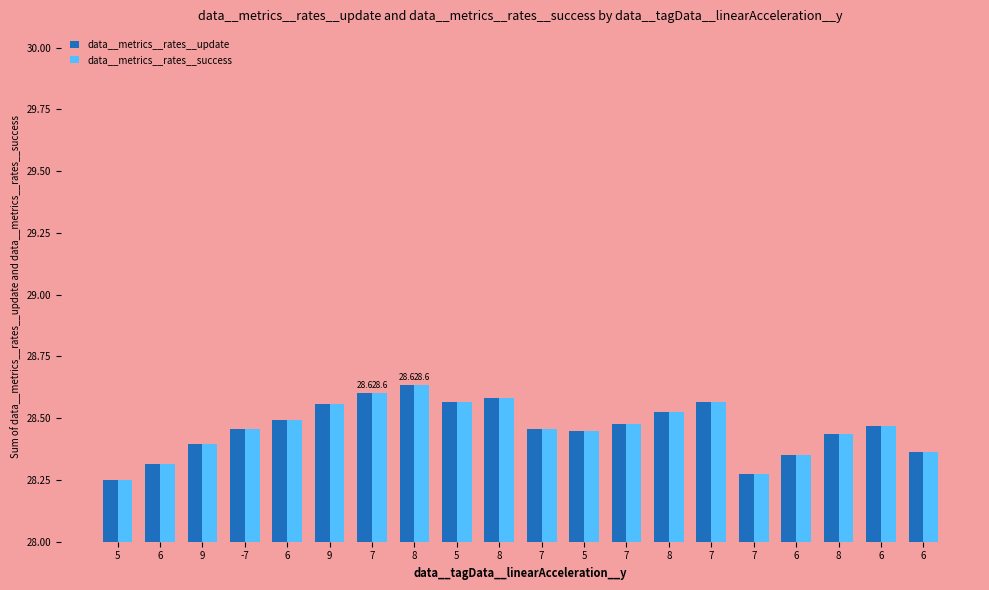

Is it true that data__metrics__rates__update equals 13.2 at 8?

False